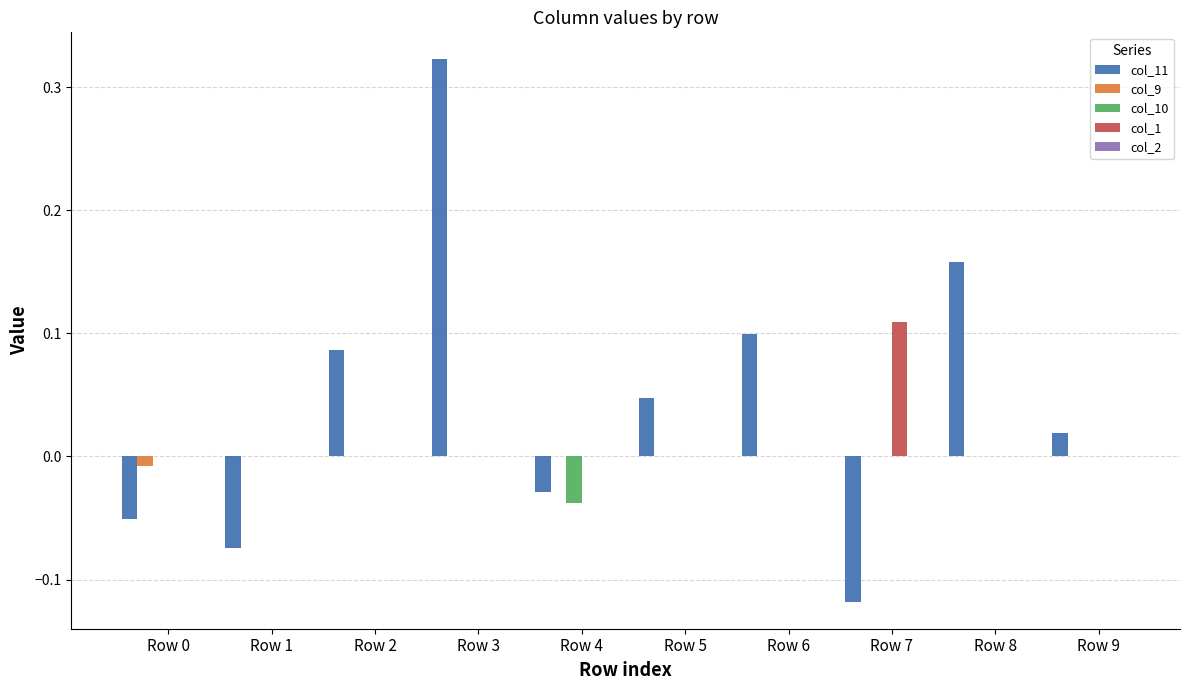

Which category has the highest value in the col_1 series?

Row 7